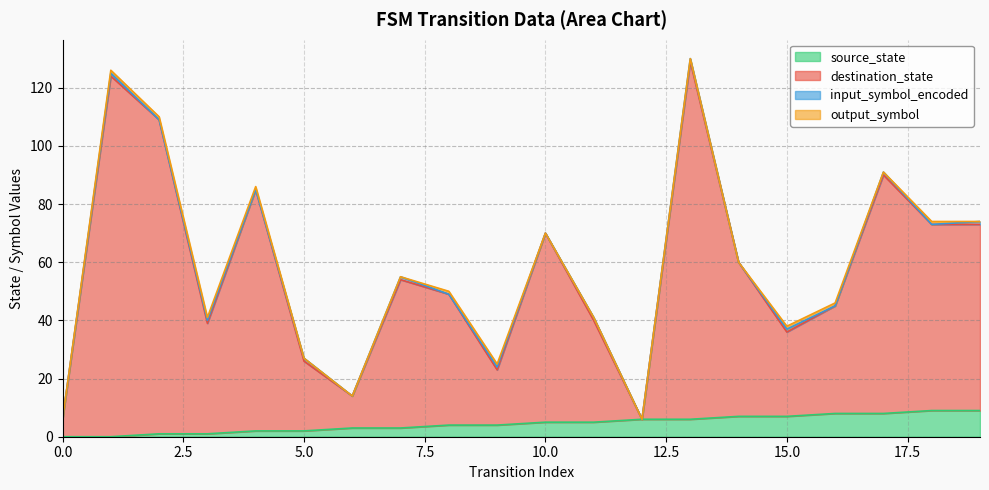

What is the highest value of the source_state series?

9